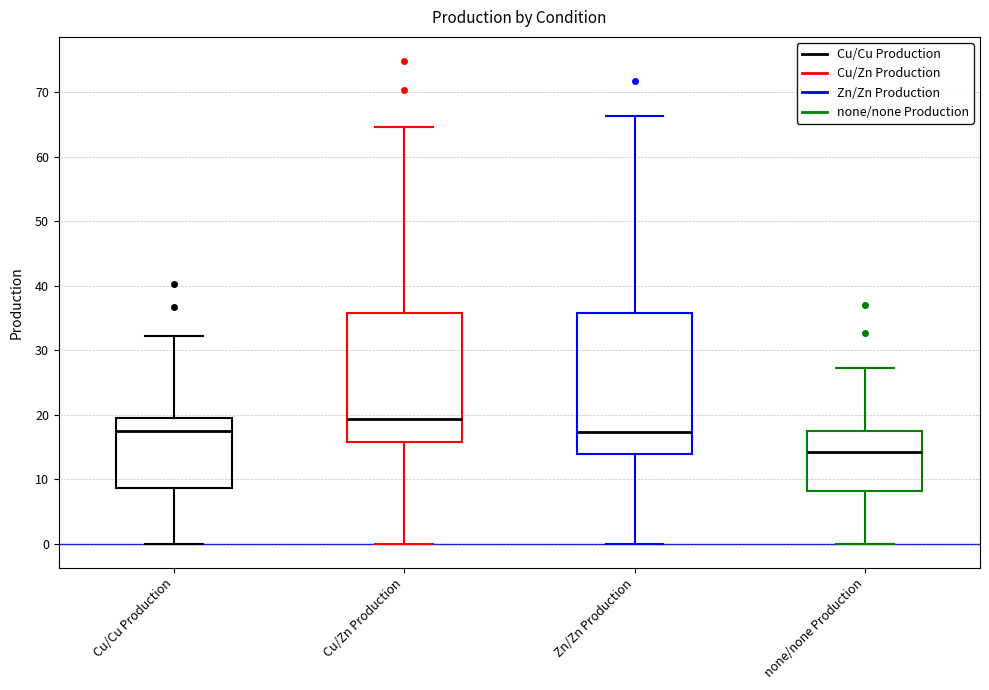

Reading left to right, read every box against the y-axis: the position of its median line, the range the box covers, and the ends of its whiskers. The values are not printed on the chart, so give them approximately, as read against the axis.

Cu/Cu Production: median 18, box 9 to 19, whiskers 0 to 32
Cu/Zn Production: median 19, box 16 to 36, whiskers 0 to 65
Zn/Zn Production: median 17, box 14 to 36, whiskers 0 to 66
none/none Production: median 14, box 8 to 17, whiskers 0 to 27